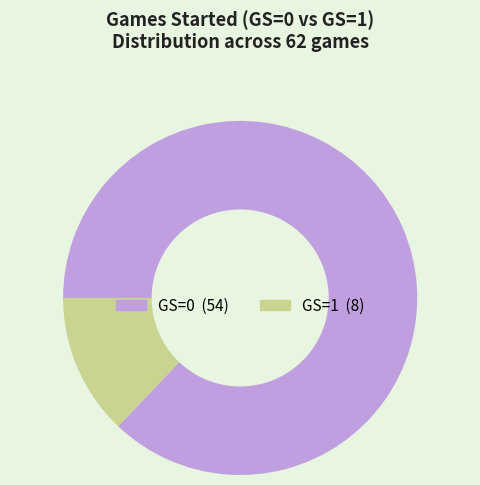

Between GS=0 and GS=1, which is larger?

GS=0